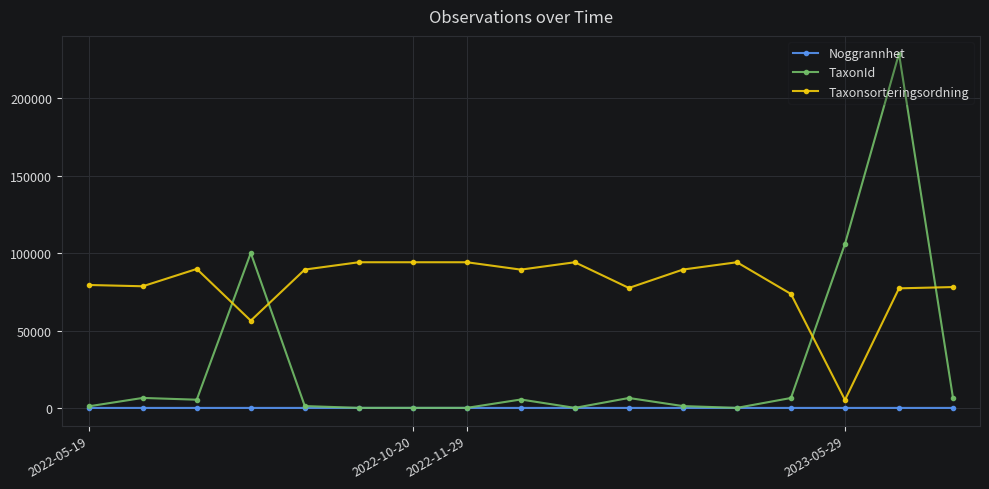

True or false: TaxonId and Taxonsorteringsordning cross at least once.

True